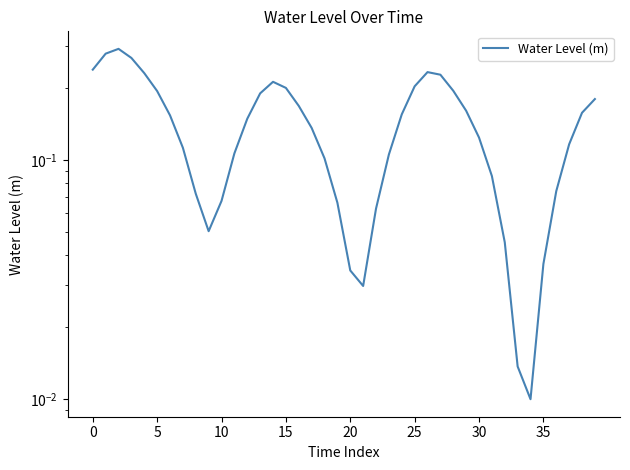

The chart shows a value of 0.0 at 18. True or false?

False